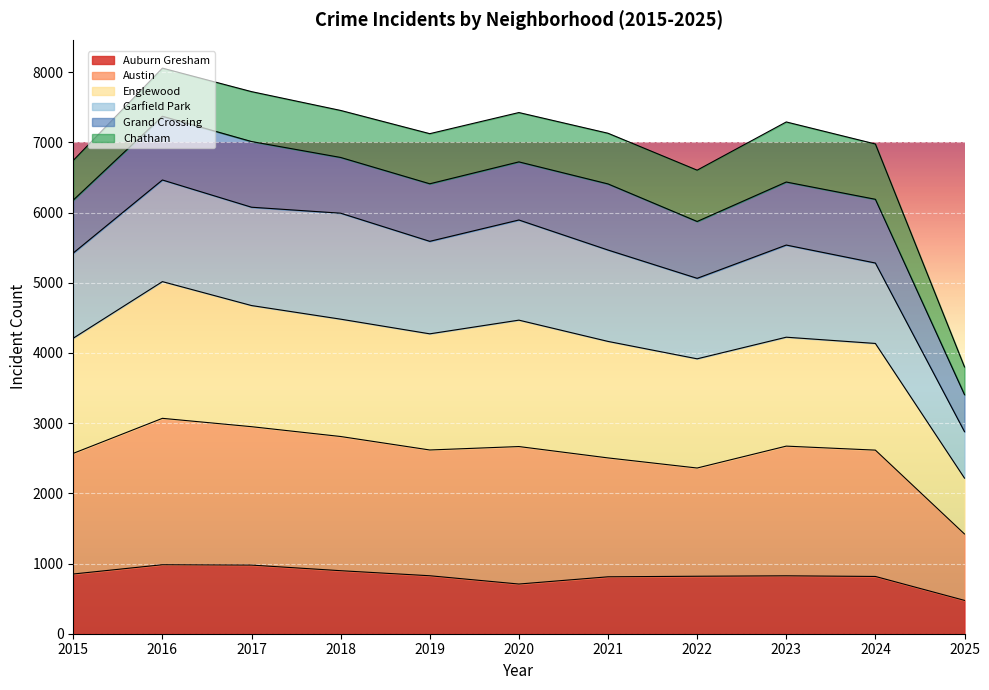

The Austin series shows 3773 at 2024. True or false?

False